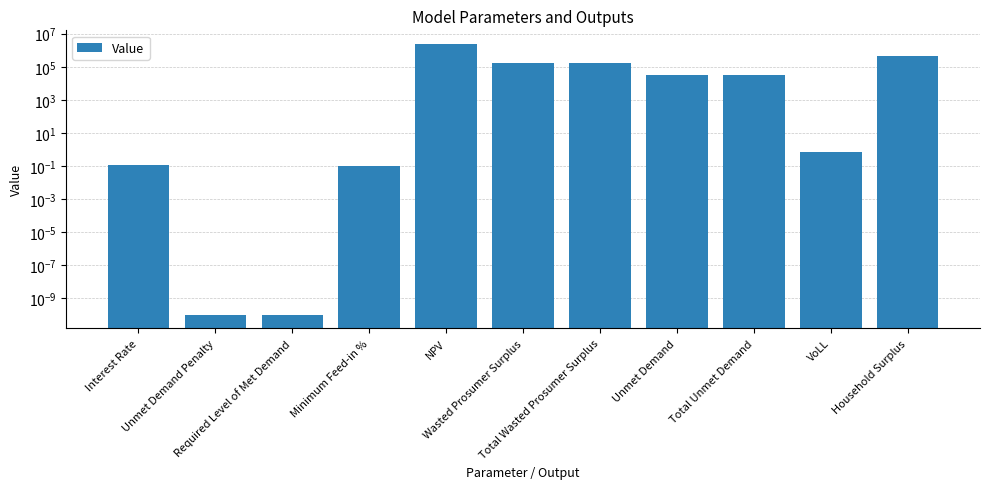

Is it true that the value at VoLL is 0.7?

True